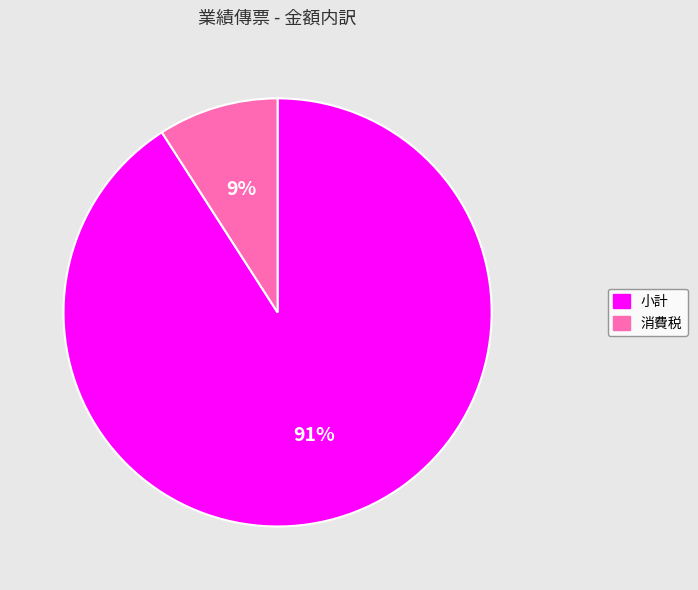

What is the smallest slice in the pie chart?

消費税